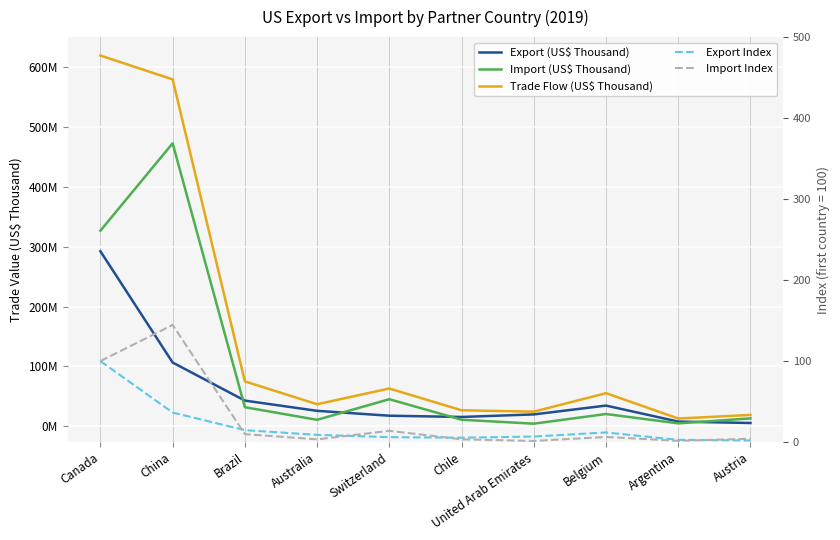

True or false: Export Index and Export (US$ Thousand) intersect in this chart.

False